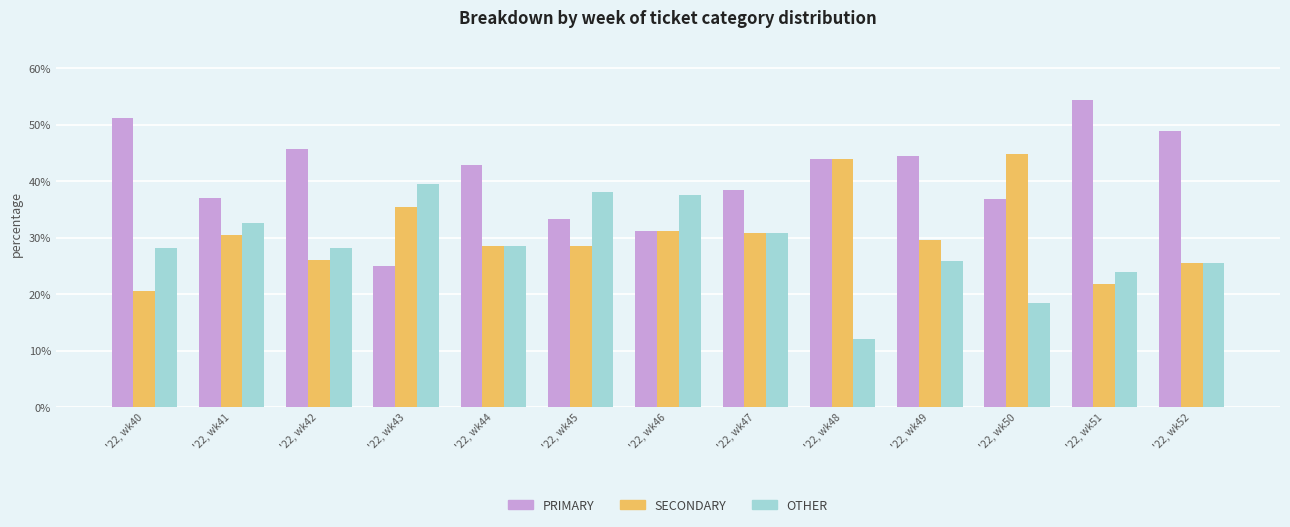

At '22, wk43, list the series in order from smallest to largest.

PRIMARY, SECONDARY, OTHER